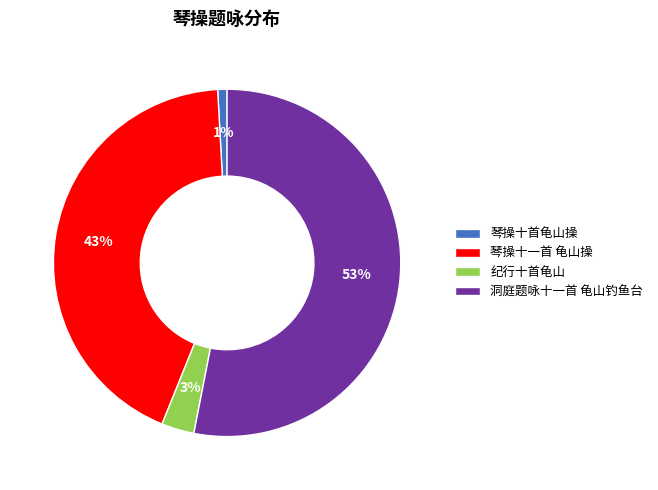

How many slices are in this pie chart?

4